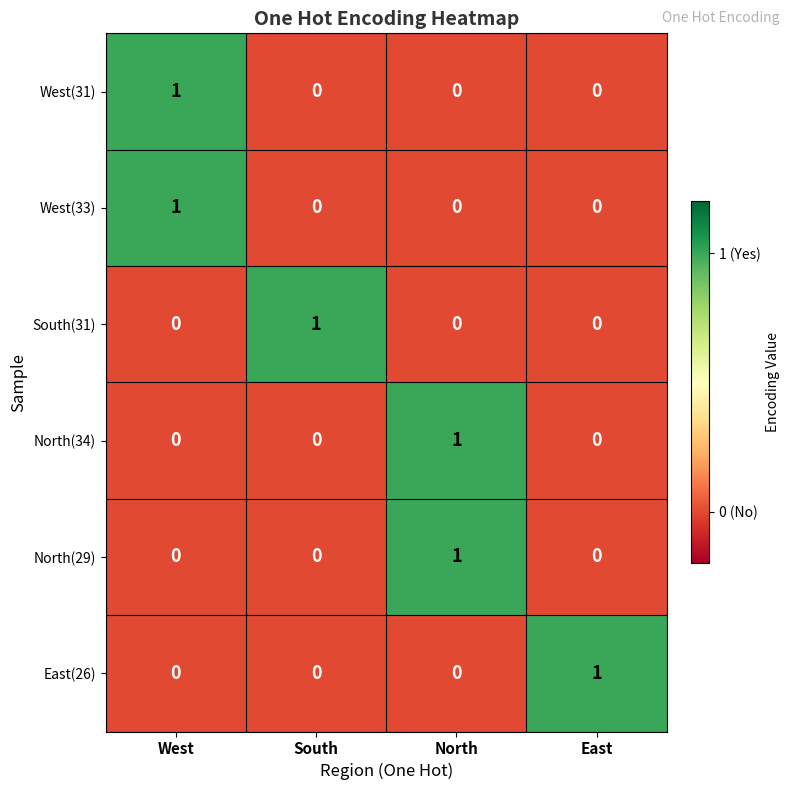

How many categories are shown in the chart?

4